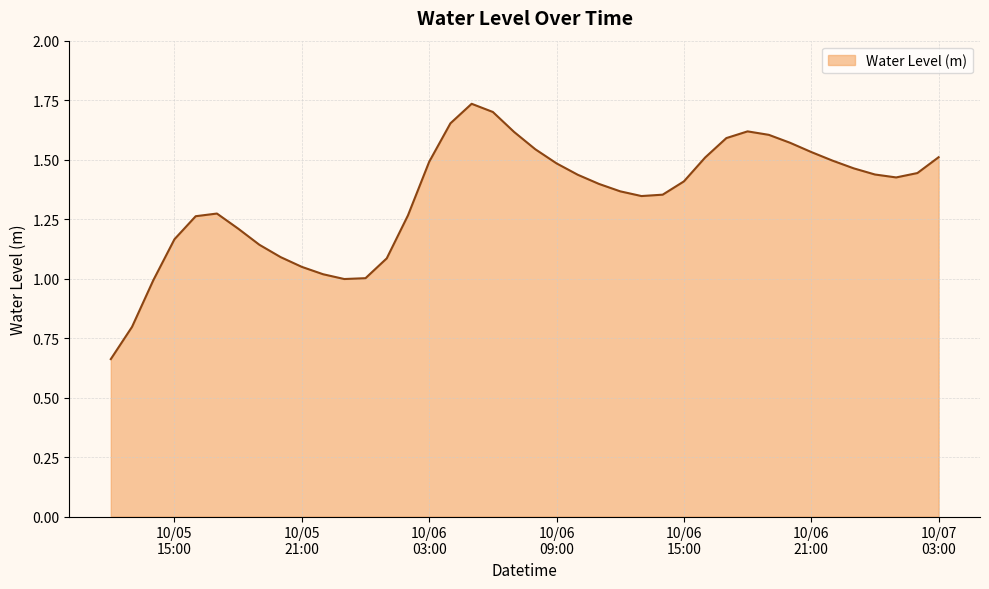

Reading left to right, what are all the values shown in this chart?

0.7	0.8	1.0	1.2	1.3	1.3	1.2	1.1	1.1	1.0	1.0	1.0	1.0	1.1	1.3	1.5	1.7	1.7	1.7	1.6	1.5	1.5	1.4	1.4	1.4	1.3	1.4	1.4	1.5	1.6	1.6	1.6	1.6	1.5	1.5	1.5	1.4	1.4	1.4	1.5